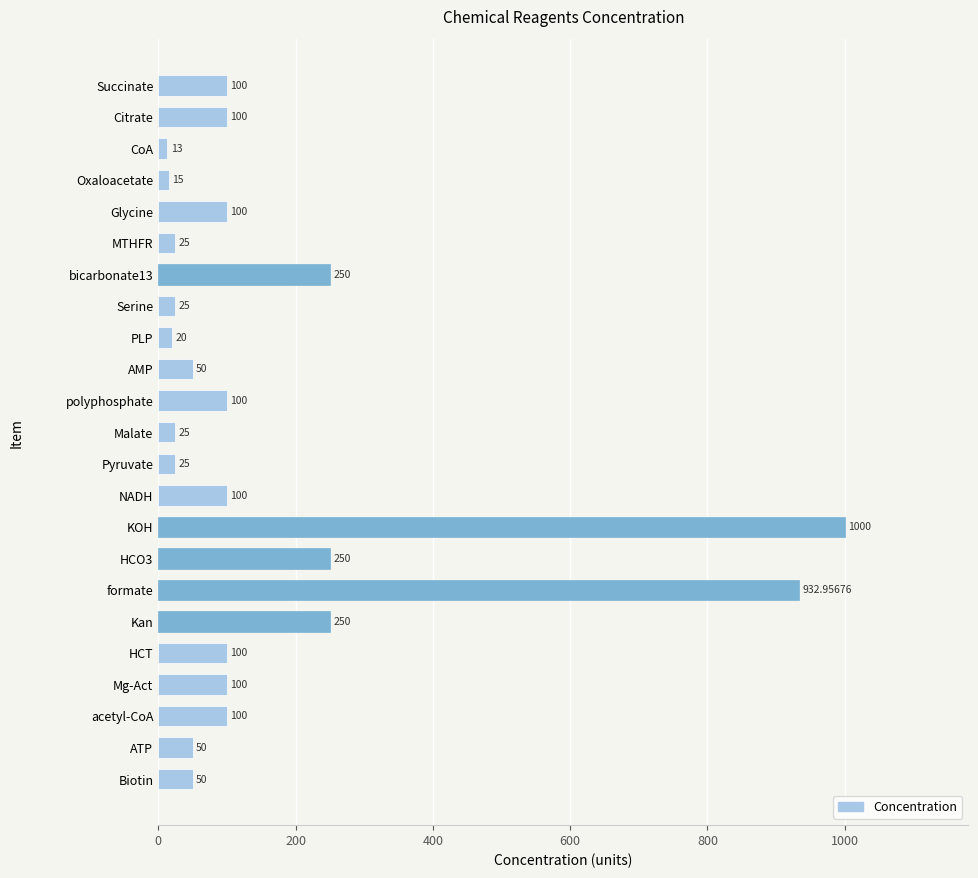

Between HCT and Pyruvate, which is larger?

HCT